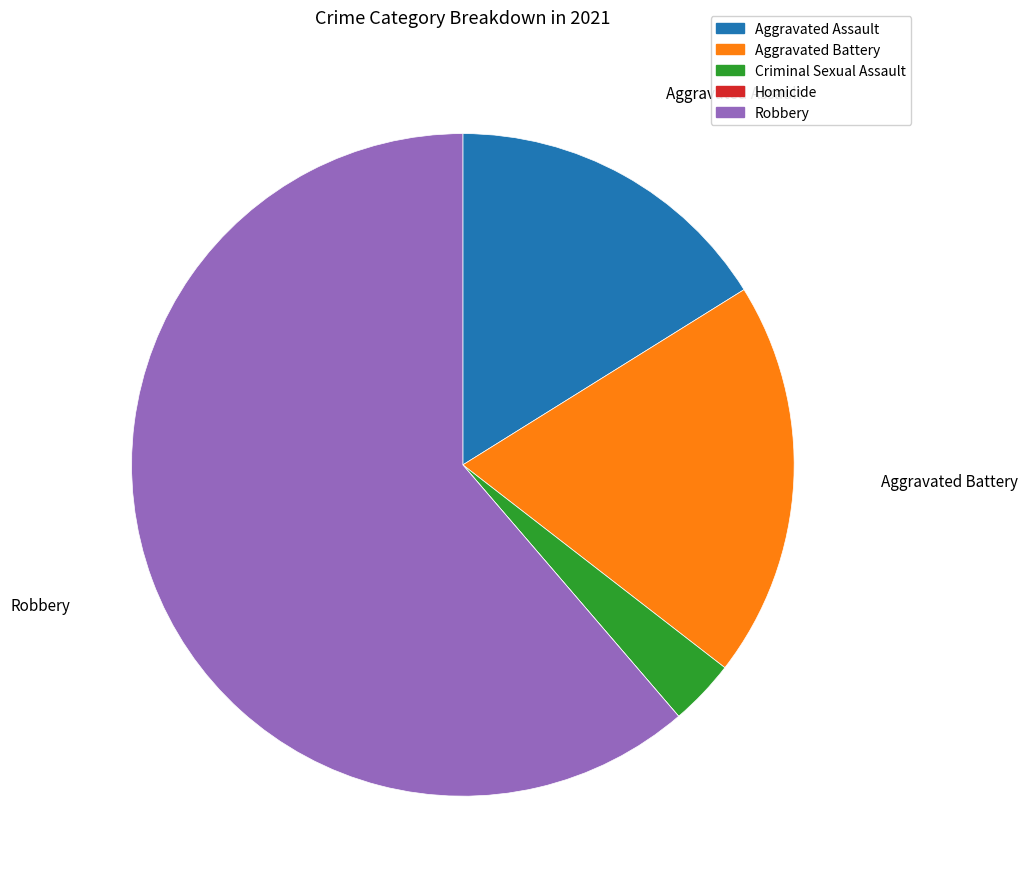

Does Aggravated Battery represent more than half of the total?

No